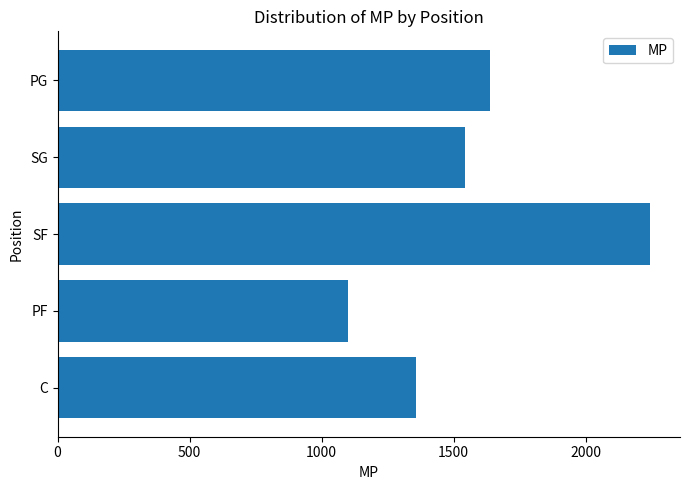

List the labels in order of value, largest first.

SF, PG, SG, C, PF